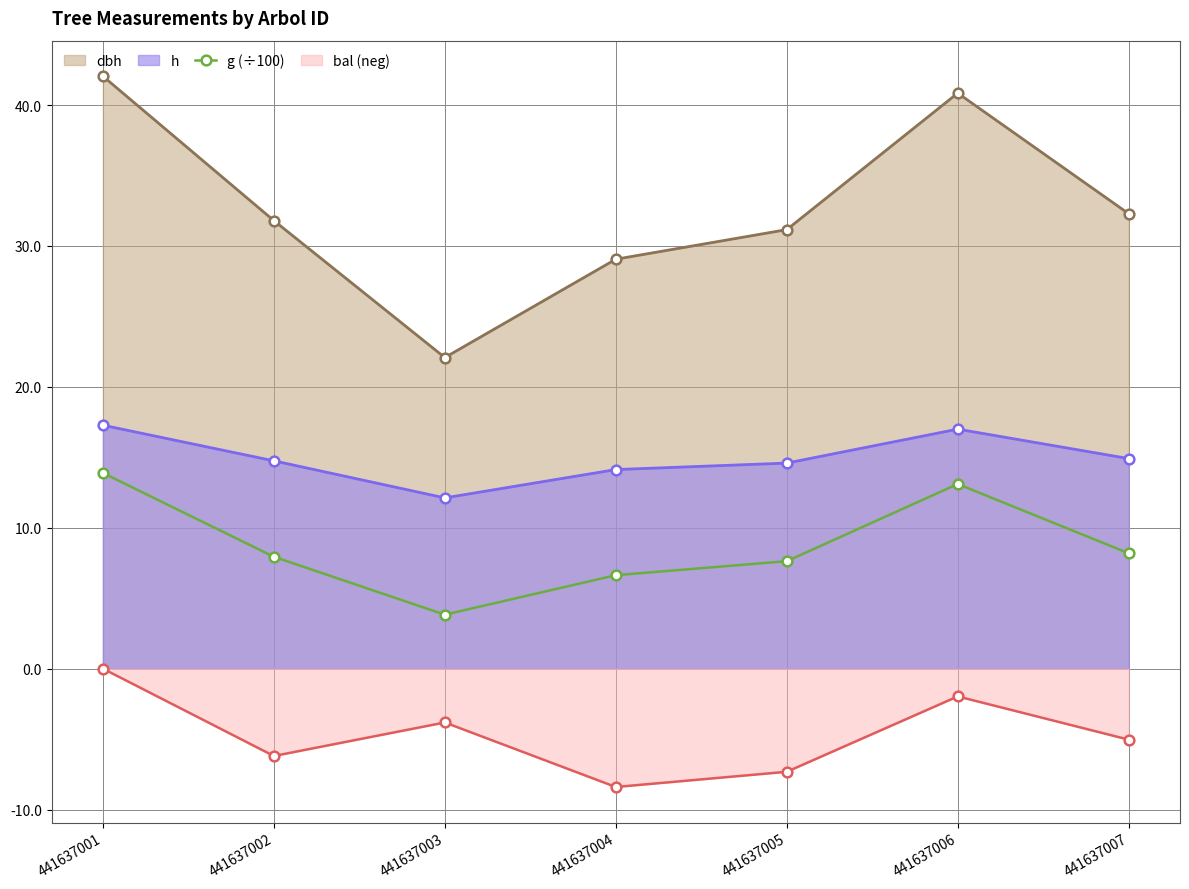

What is the minimum value shown in the chart?

-8.4